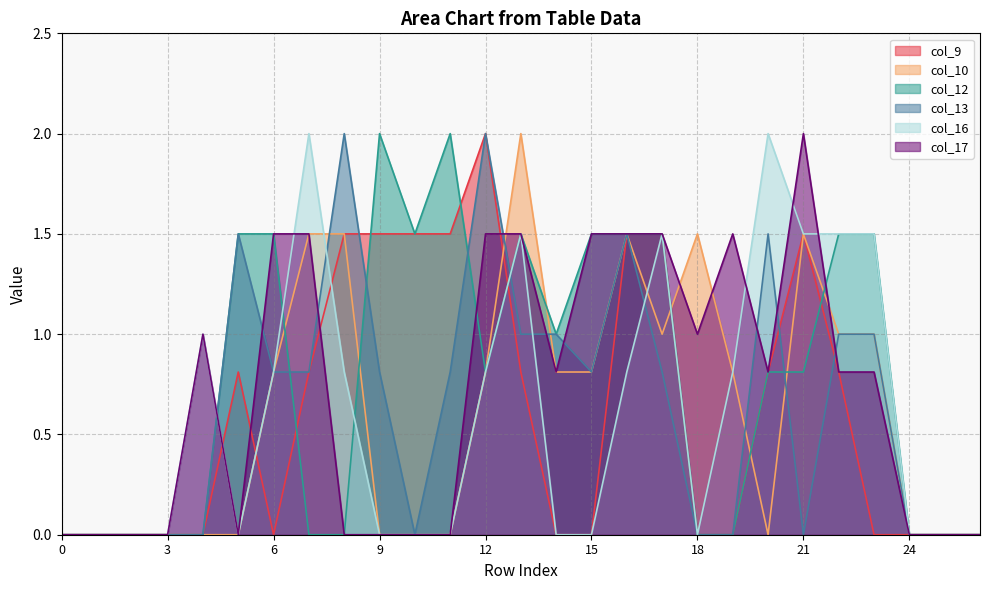

How many times do col_9 and col_10 cross each other?

4